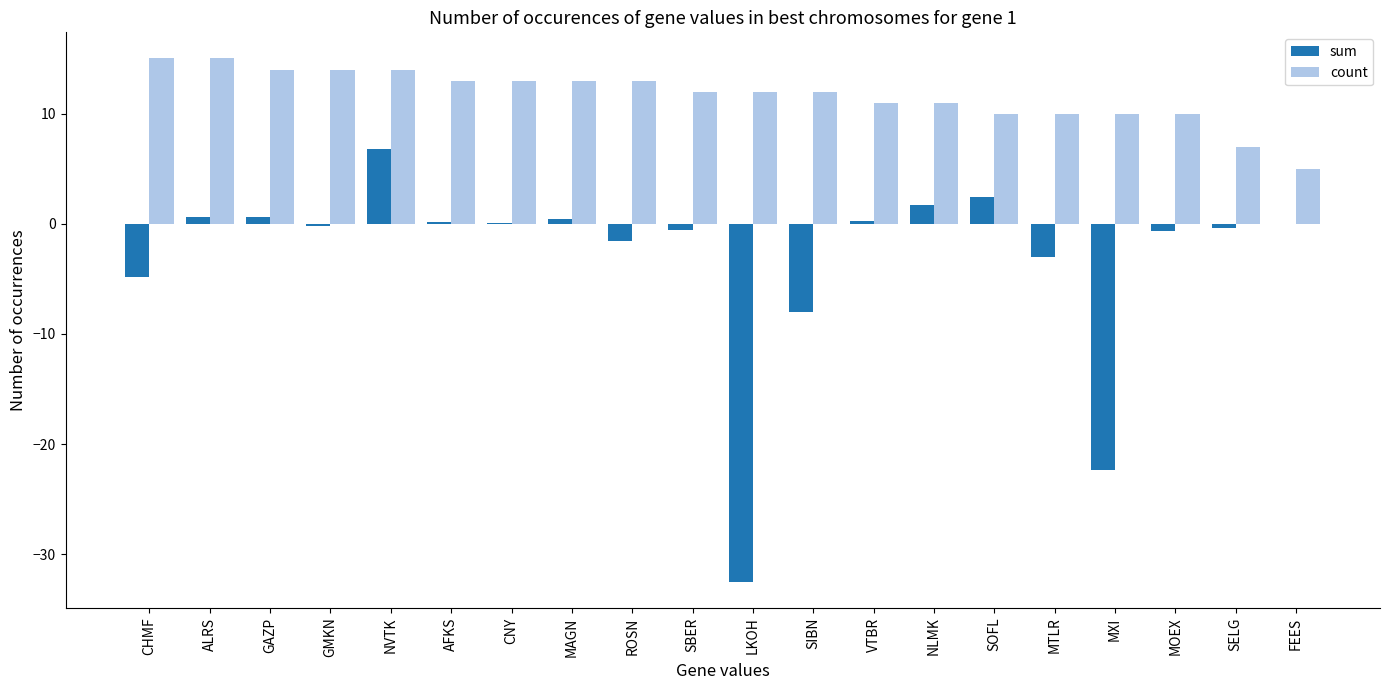

Is it true that count equals 13.0 at CNY?

True